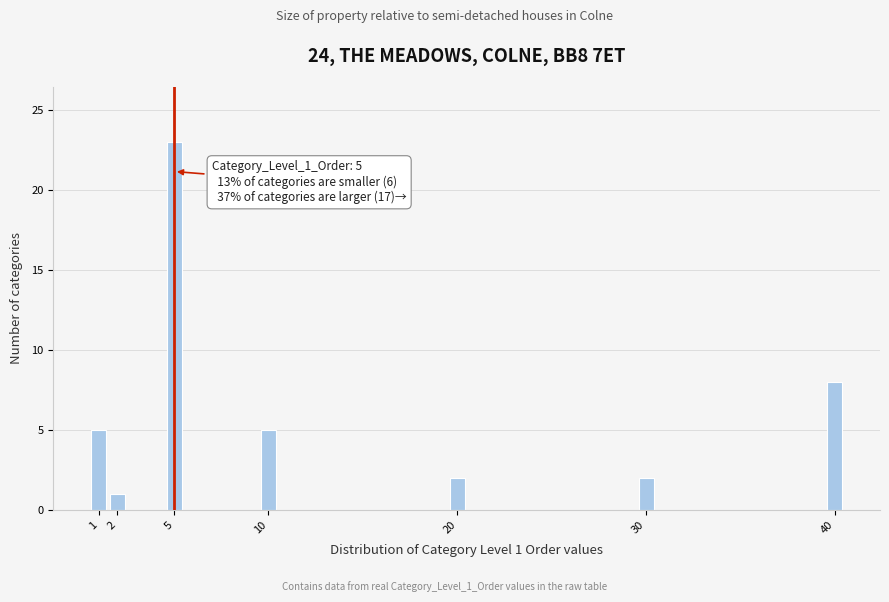

Reading left to right, extract all data points from this chart.

1=5	2=1	5=23	10=5	20=2	30=2	40=8